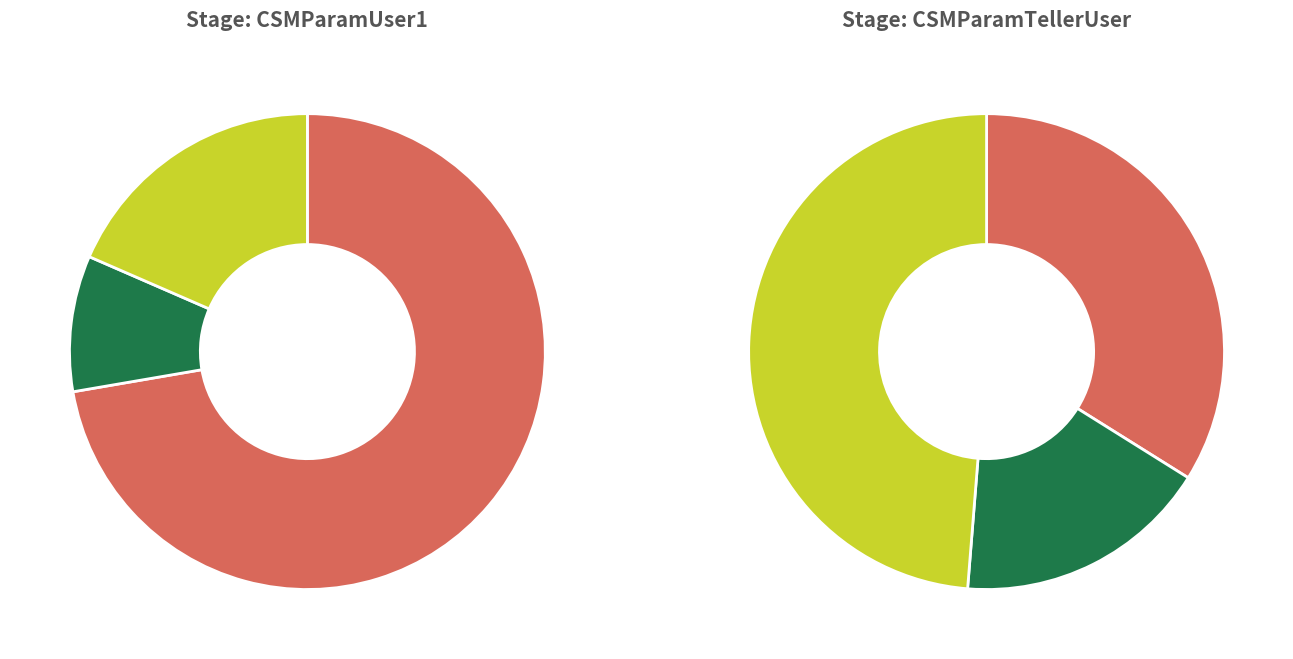

To the nearest percent, what is the difference between the CSMParamTellerUser and CSMParamUser1 slice percentages?

45%